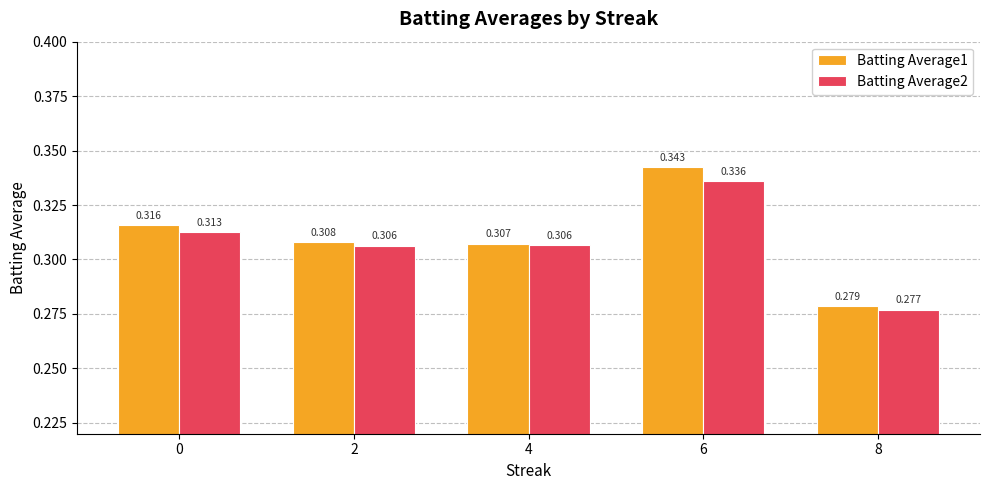

At how many categories does at least one series exceed 0?

5